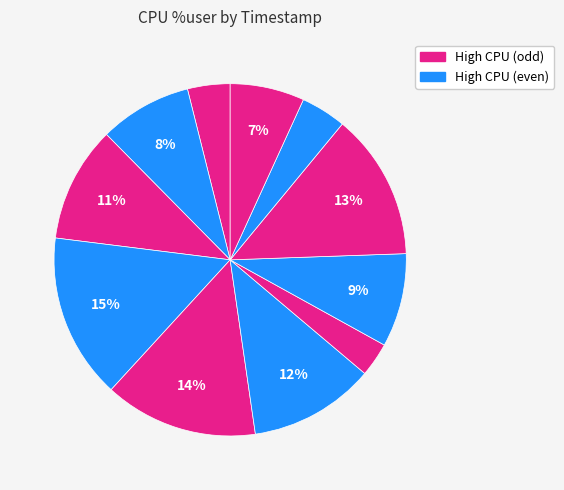

How many slices are in this pie chart?

11